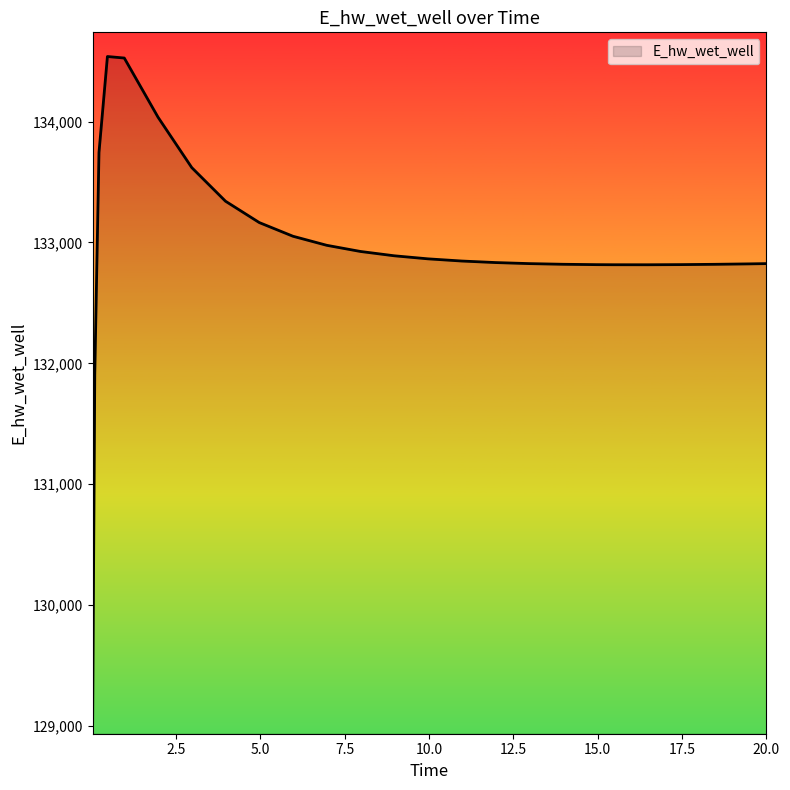

What is the difference between the maximum and minimum values?

5501.2